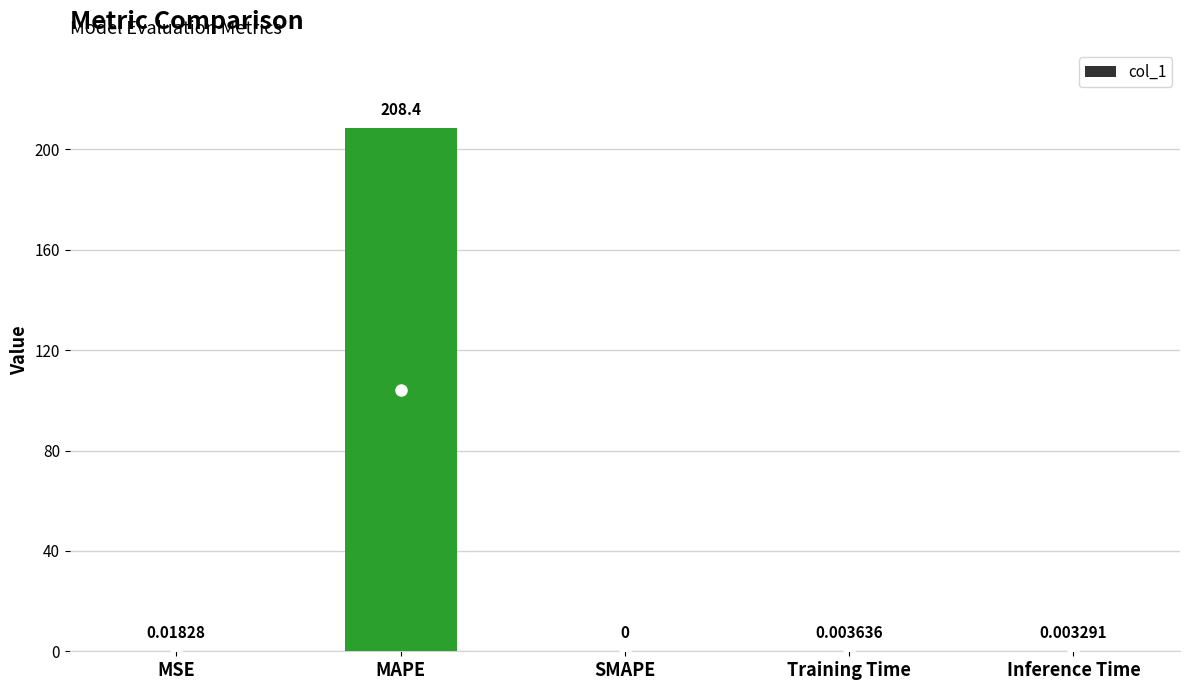

What is the sum of all values?

208.4